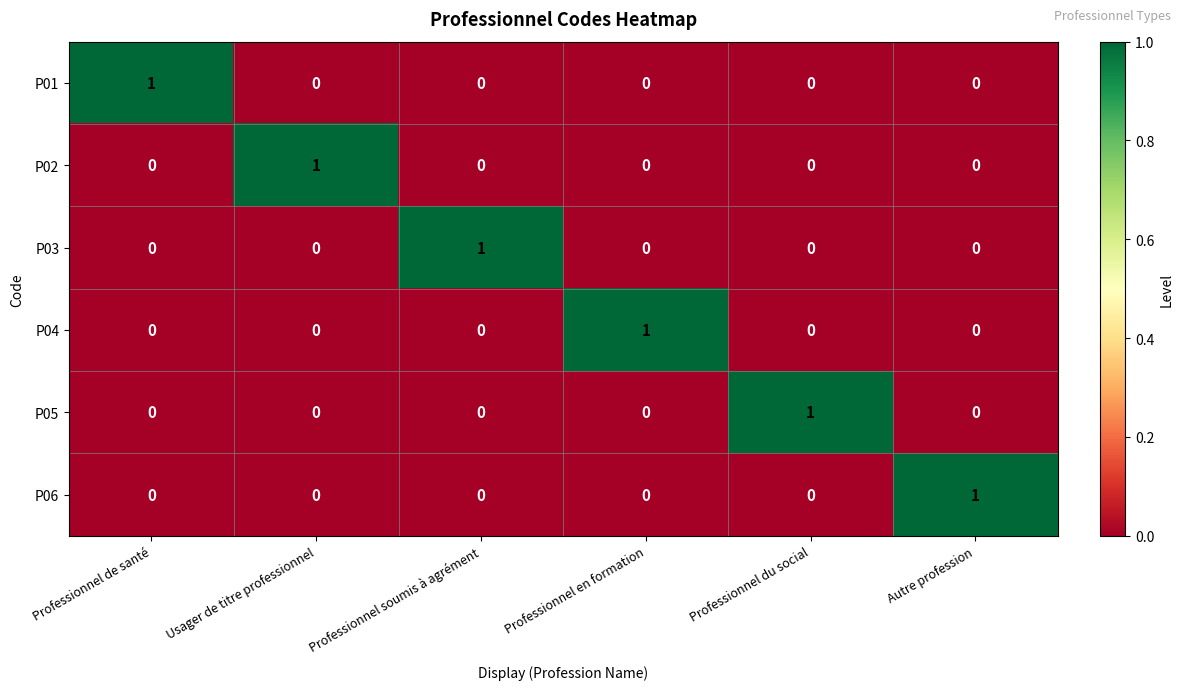

Count the P03 values in the range 0 to 1.

6